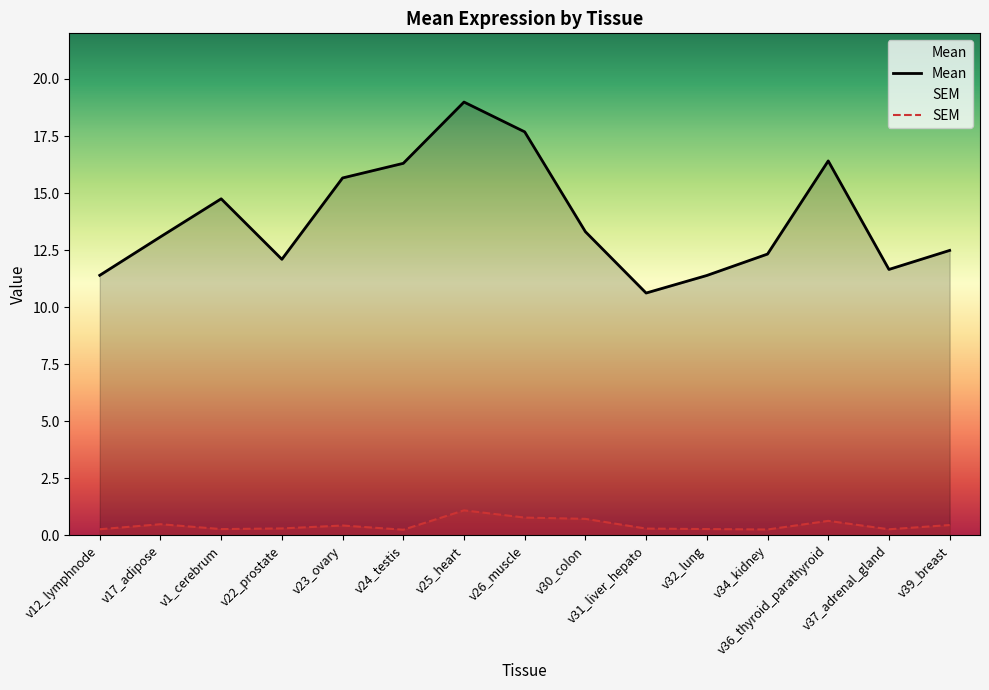

Rank the categories by Mean value from lowest to highest.

v31_liver_hepato, v32_lung, v12_lymphnode, v37_adrenal_gland, v22_prostate, v34_kidney, v39_breast, v17_adipose, v30_colon, v1_cerebrum, v23_ovary, v24_testis, v36_thyroid_parathyroid, v26_muscle, v25_heart